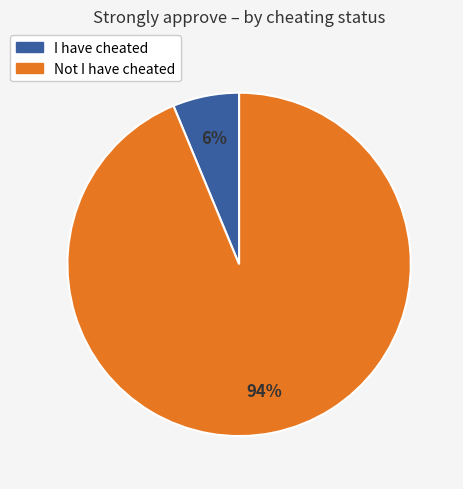

How many segments does this pie chart have?

2